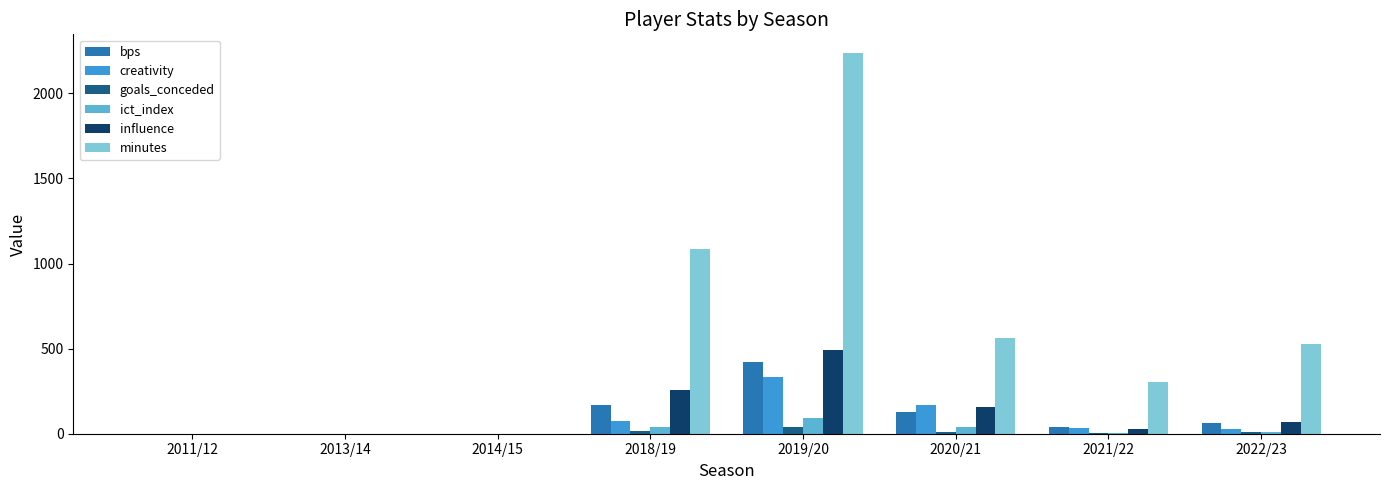

At which category is the sum across all series the highest?

2019/20